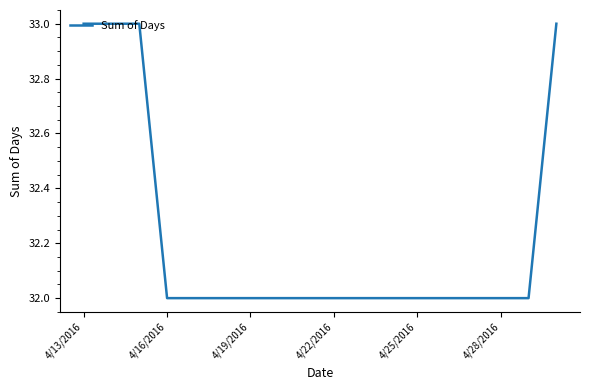

What is the greatest value displayed?

33